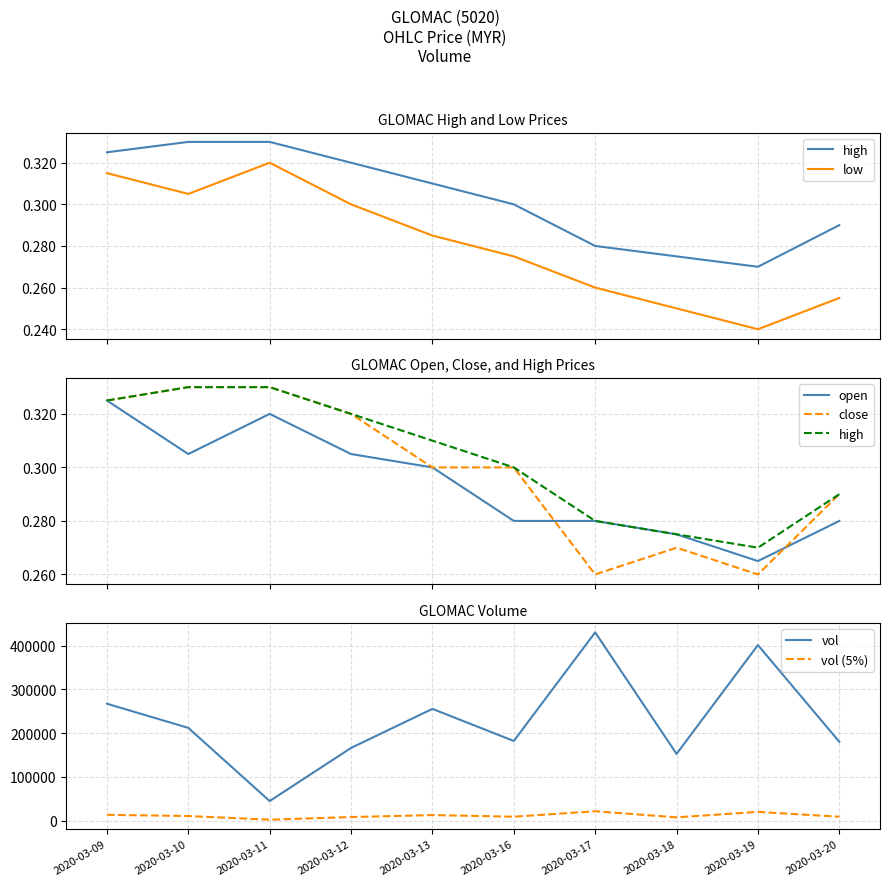

The open series shows 0.3 at 2020-03-16. True or false?

True